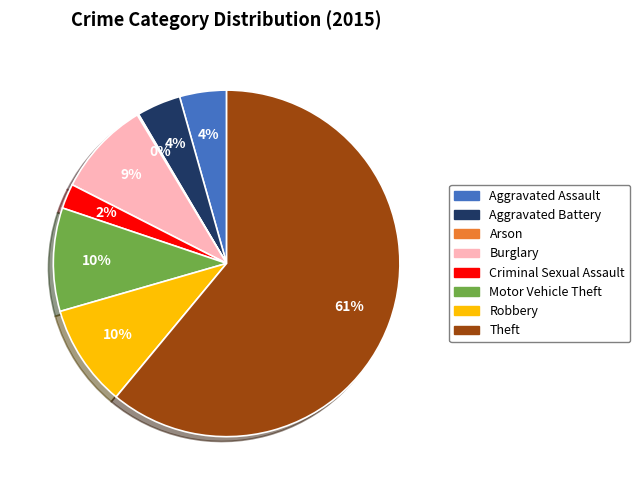

To the nearest percent, what is the difference between the Burglary and Robbery slice percentages?

1%